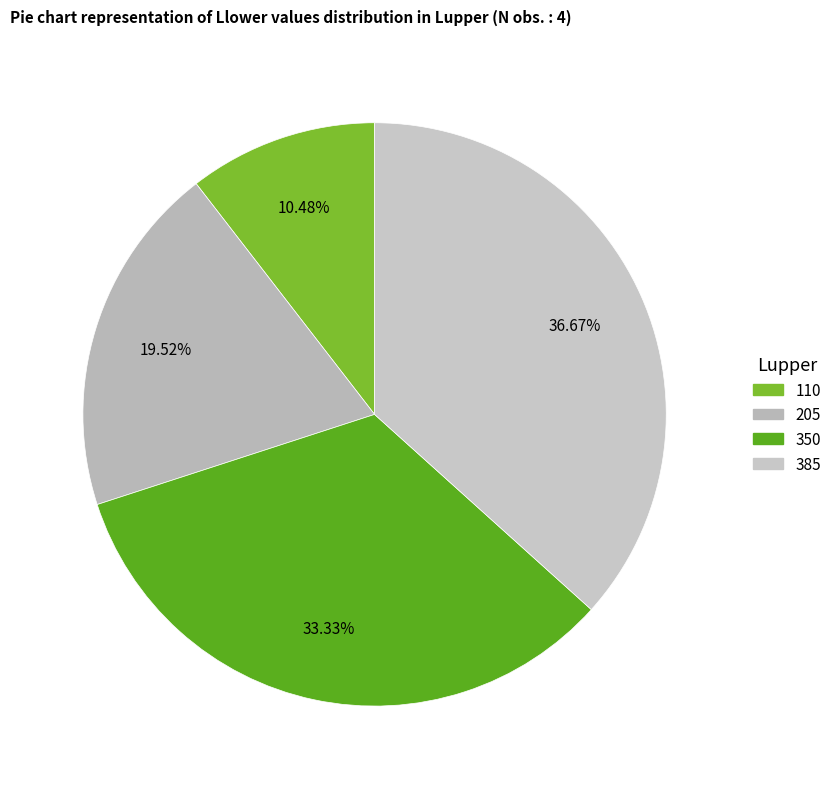

True or false: 110 accounts for 10% of the total.

True